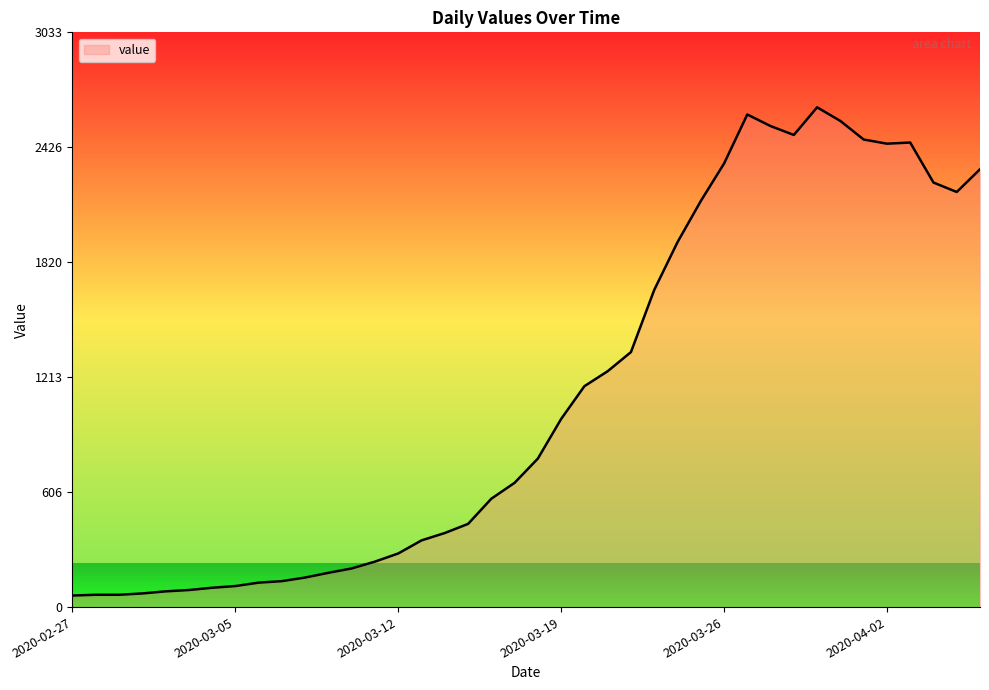

What is the difference between the maximum and minimum values?

2577